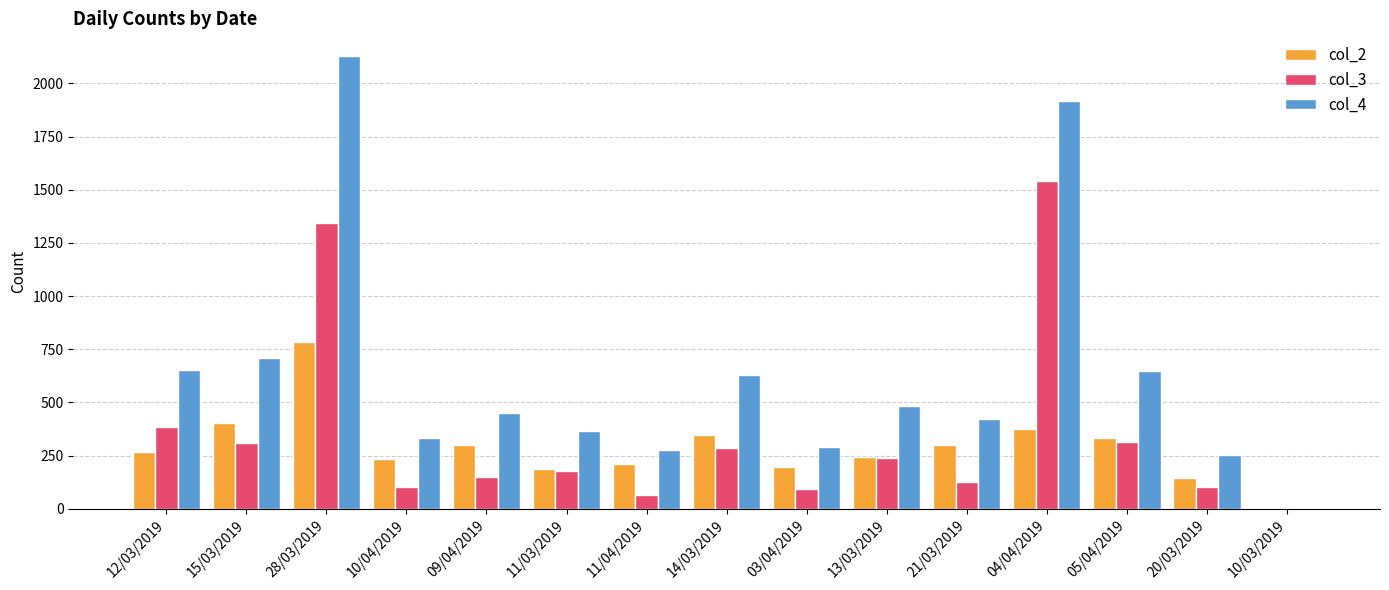

The value of col_4 at 21/03/2019 is 423. True or false?

True